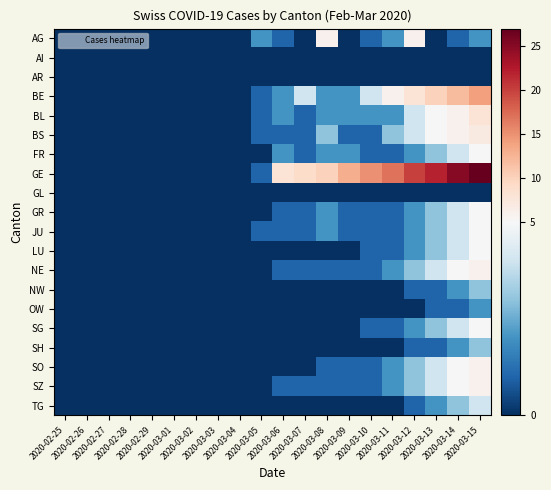

Count the number of data series in this chart.

20